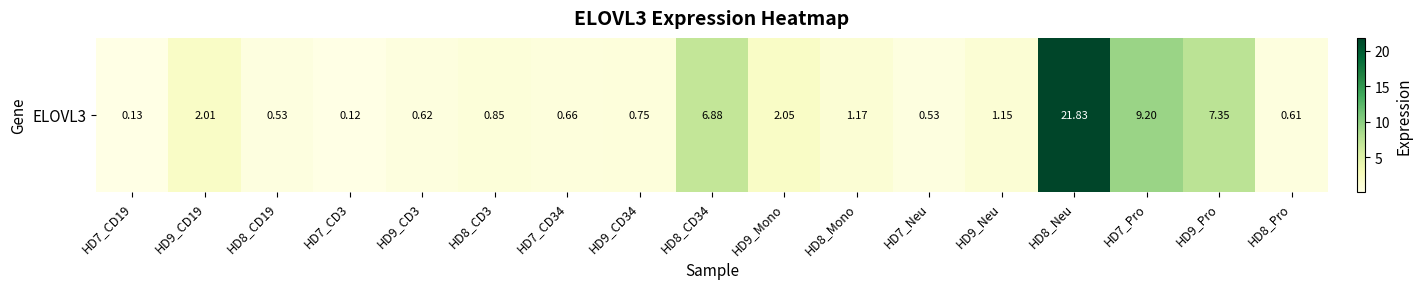

List the labels in order of value, largest first.

HD8_Neu, HD7_Pro, HD9_Pro, HD8_CD34, HD9_Mono, HD9_CD19, HD8_Mono, HD9_Neu, HD8_CD3, HD9_CD34, HD7_CD34, HD9_CD3, HD8_Pro, HD8_CD19, HD7_Neu, HD7_CD19, HD7_CD3